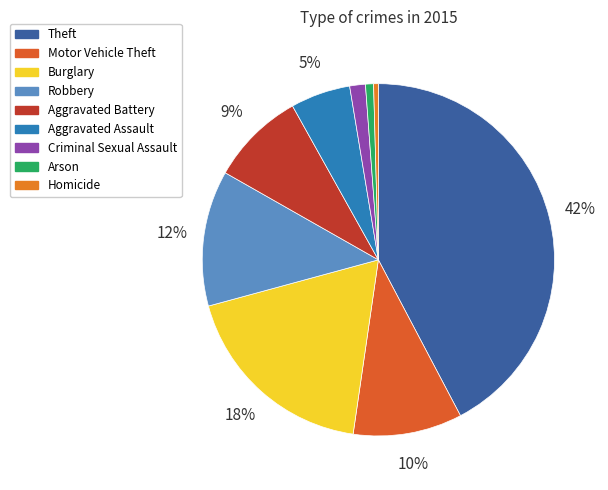

Is it true that Motor Vehicle Theft is 19% of the pie?

False